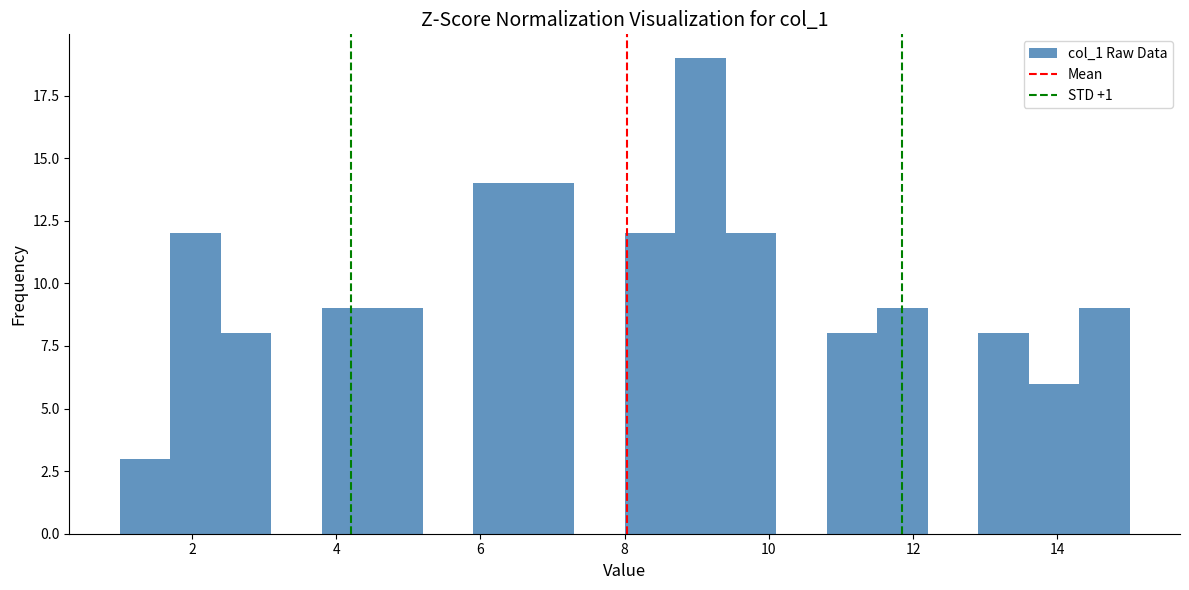

Read against the x-axis, roughly where is the centre of the tallest bar?

9.0